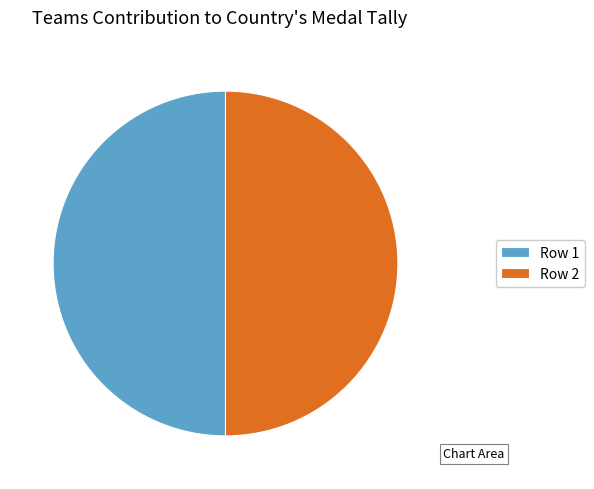

Is it true that Row 1 is 59% of the pie?

False